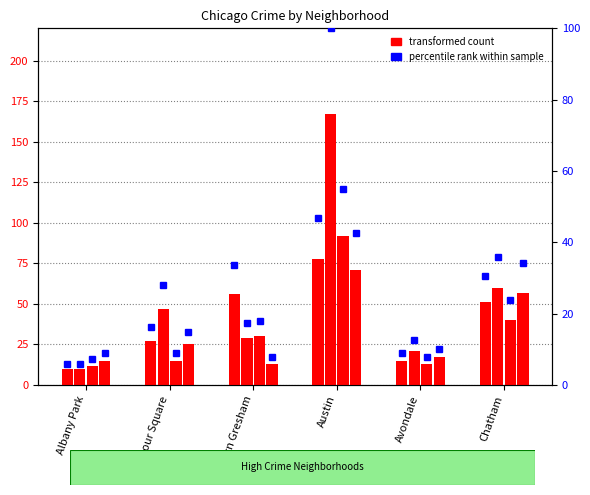

How many data points in 2019 are less than 47?

3